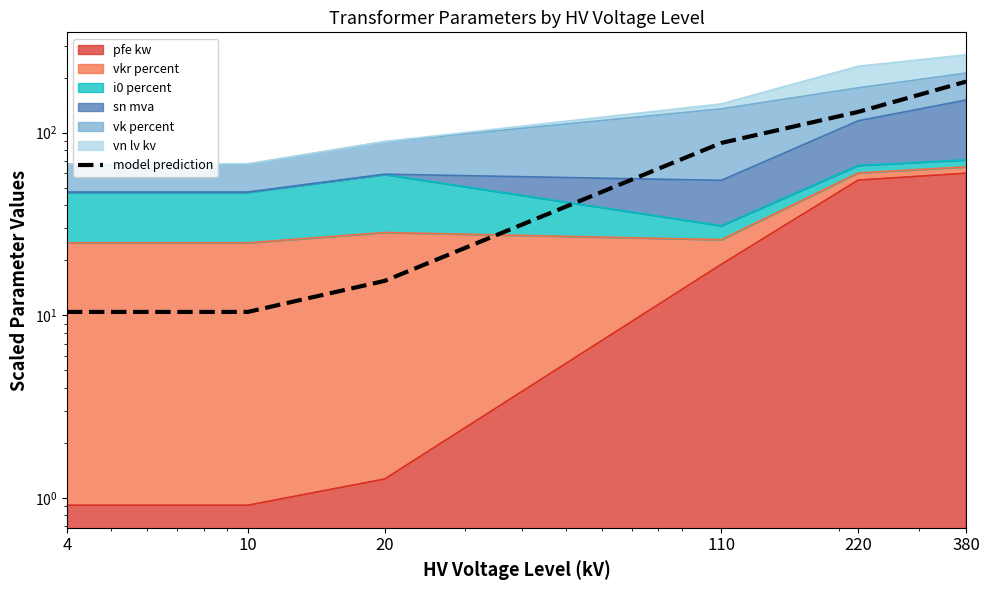

What is the sum of all values?

444.7